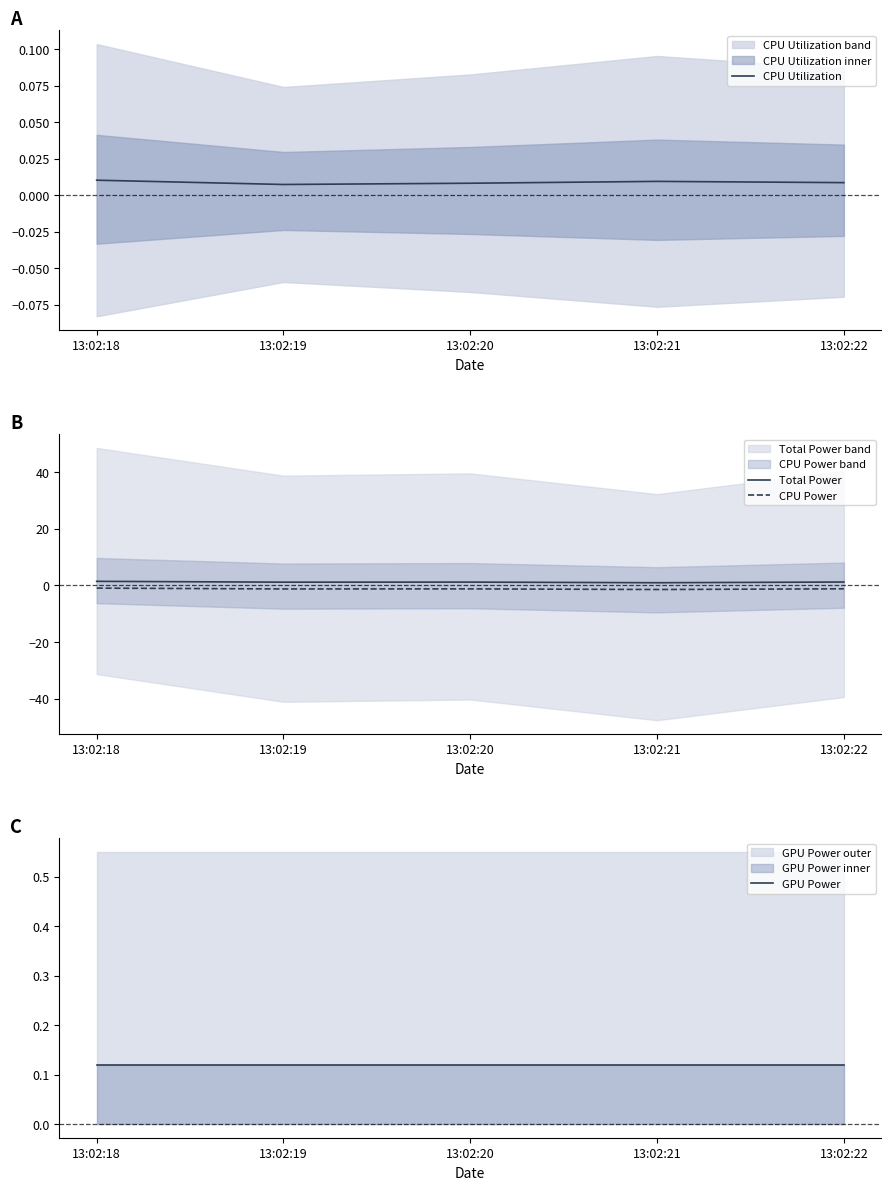

At which category does the chart reach its peak across all series?

13:02:18